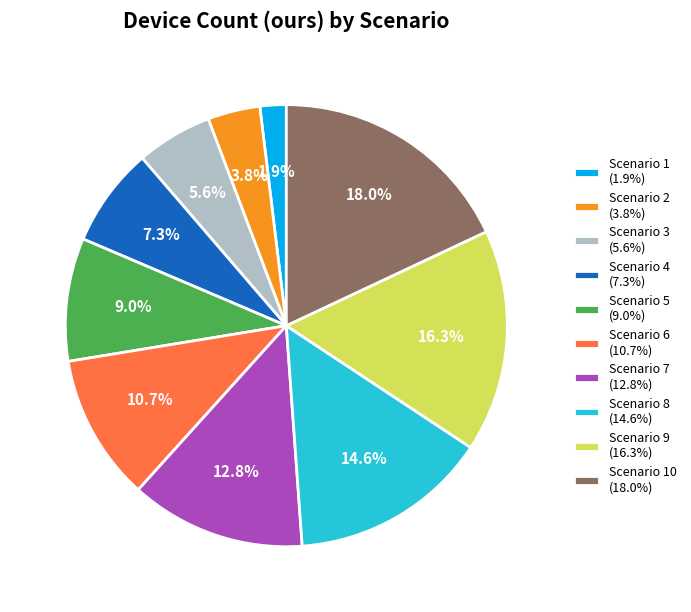

Count the number of slices in the pie.

10